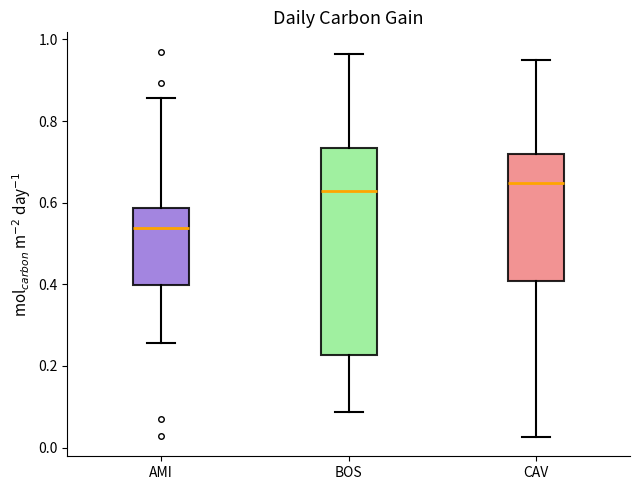

Which box's median line is the lowest?

AMI